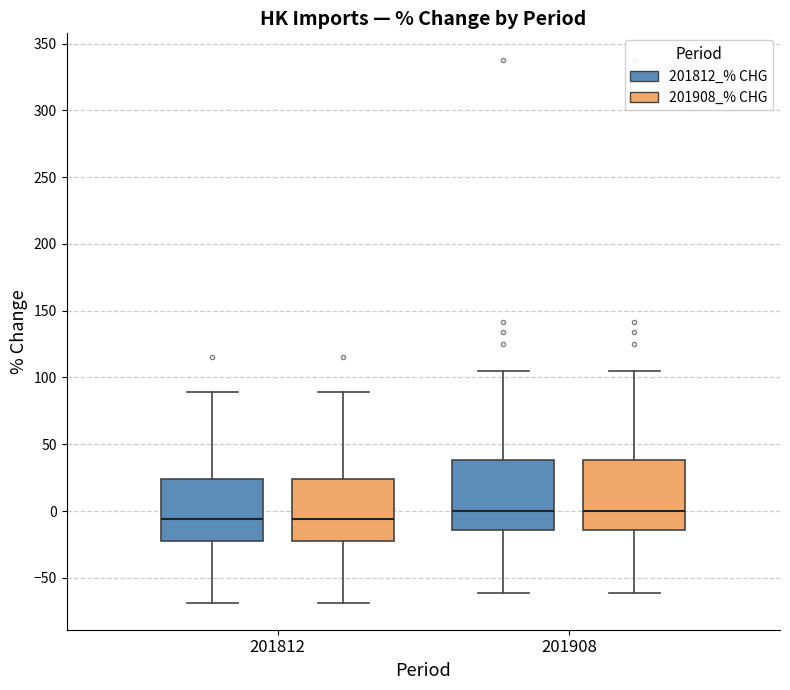

Reading left to right, transcribe this box plot: for each box, give where its median line is, the range the box spans, and where its two whiskers end, as read against the y-axis. The values are not printed on the chart, so give them approximately, as read against the axis.

201812 (201812_% CHG): median -5, box -25 to 25, whiskers -70 to 90
201812 (201908_% CHG): median -5, box -25 to 25, whiskers -70 to 90
201908 (201812_% CHG): median 0, box -15 to 40, whiskers -60 to 105
201908 (201908_% CHG): median 0, box -15 to 40, whiskers -60 to 105